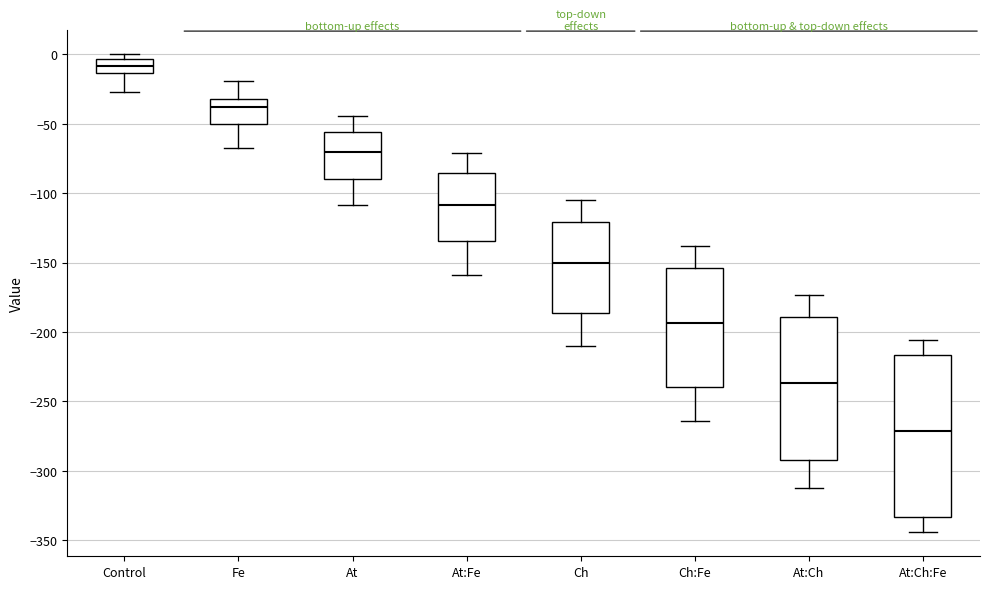

Reading left to right, transcribe this box plot: for each box, give where its median line is, the range the box spans, and where its two whiskers end, as read against the y-axis. The values are not printed on the chart, so give them approximately, as read against the axis.

Control: median -10, box -15 to -5, whiskers -25 to 0
Fe: median -40, box -50 to -30, whiskers -65 to -20
At: median -70, box -90 to -55, whiskers -110 to -45
At:Fe: median -110, box -135 to -85, whiskers -160 to -70
Ch: median -150, box -185 to -120, whiskers -210 to -105
Ch:Fe: median -195, box -240 to -155, whiskers -265 to -140
At:Ch: median -235, box -290 to -190, whiskers -315 to -175
At:Ch:Fe: median -270, box -335 to -215, whiskers -345 to -205